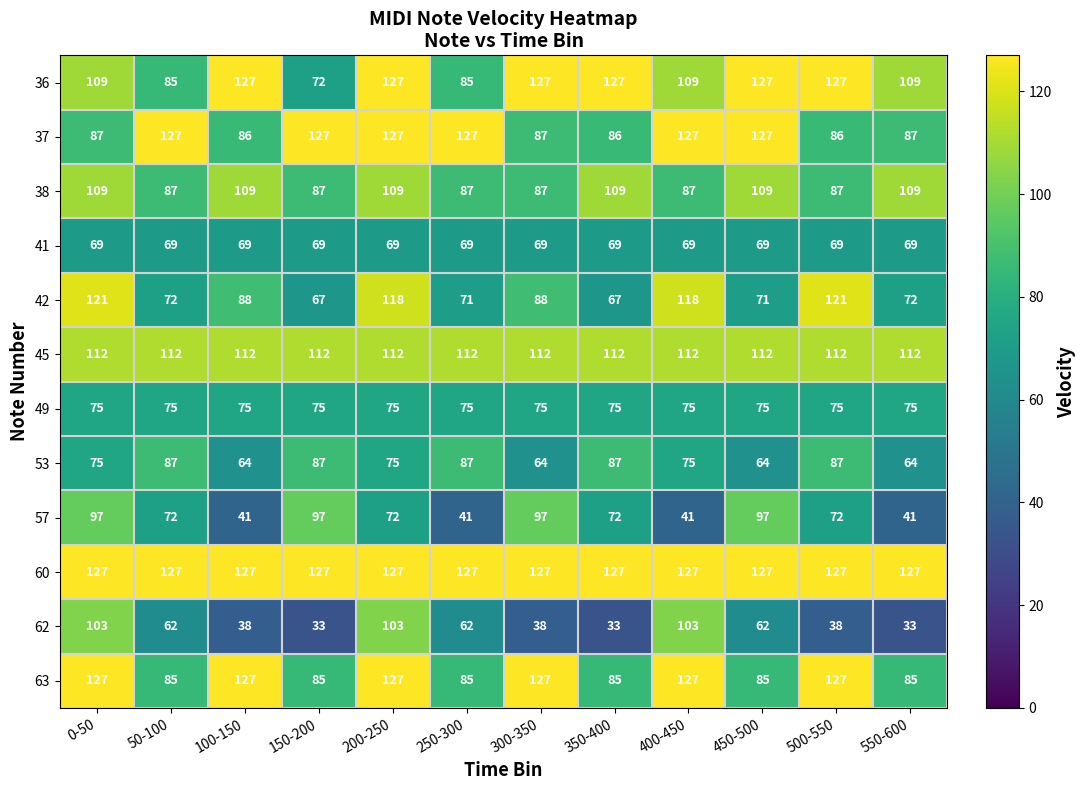

How many categories are shown in the chart?

12